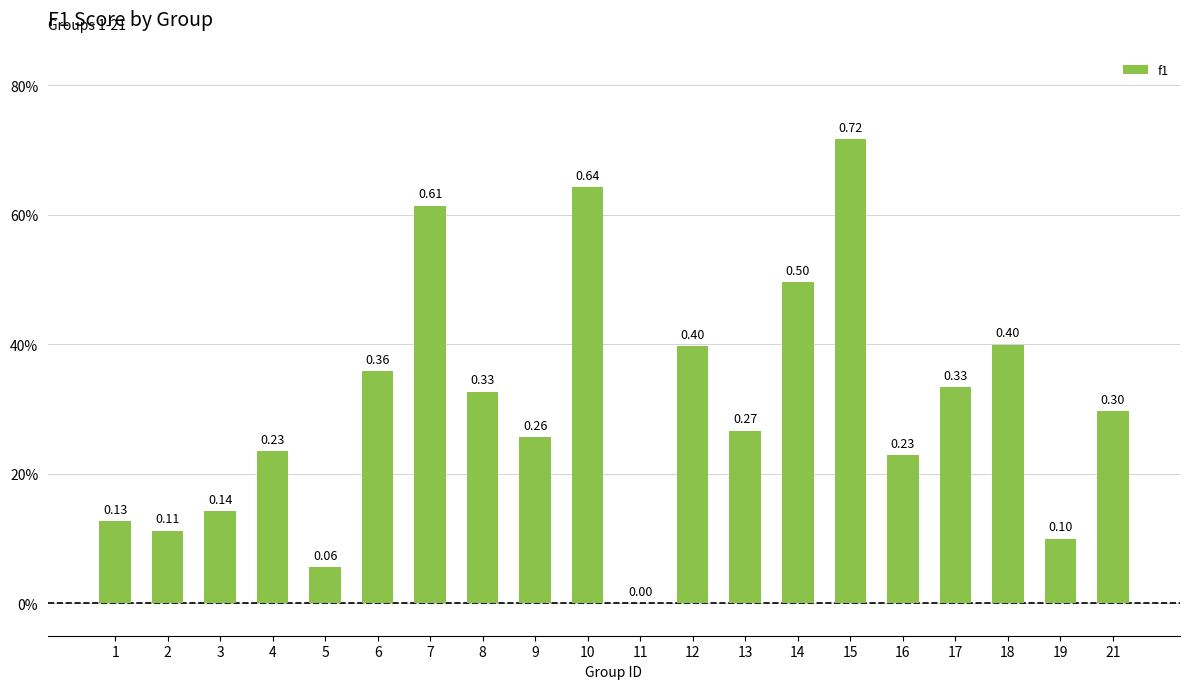

Reading left to right, list all the values displayed in this chart.

0.1	0.1	0.1	0.2	0.1	0.4	0.6	0.3	0.3	0.6	0.0	0.4	0.3	0.5	0.7	0.2	0.3	0.4	0.1	0.3